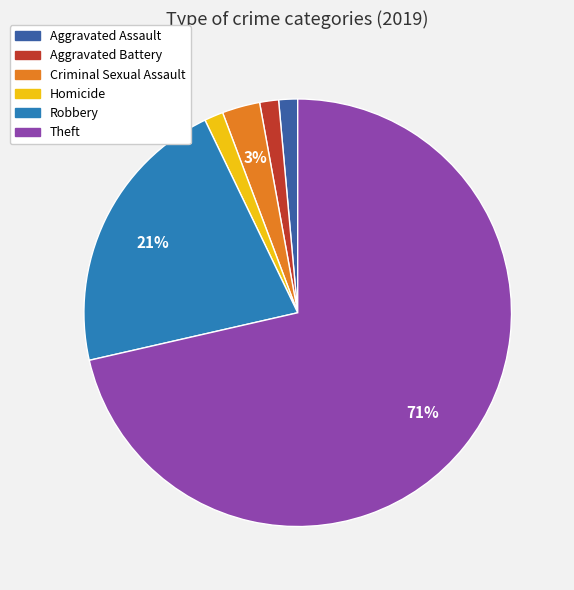

How many slices are in this pie chart?

6